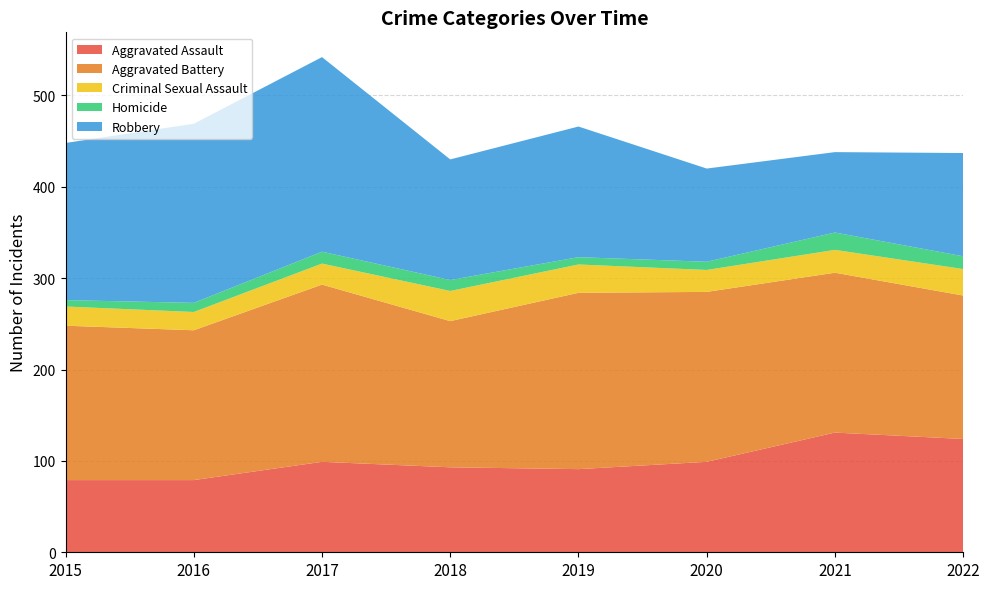

Reading right to left, extract all data points from this chart.

Aggravated Assault: 124	131	99	91	93	99	79	79
Aggravated Battery: 157	175	186	193	160	194	164	169
Criminal Sexual Assault: 29	25	24	31	33	23	20	21
Homicide: 14	19	9	8	12	13	10	7
Robbery: 113	88	102	143	132	213	196	172